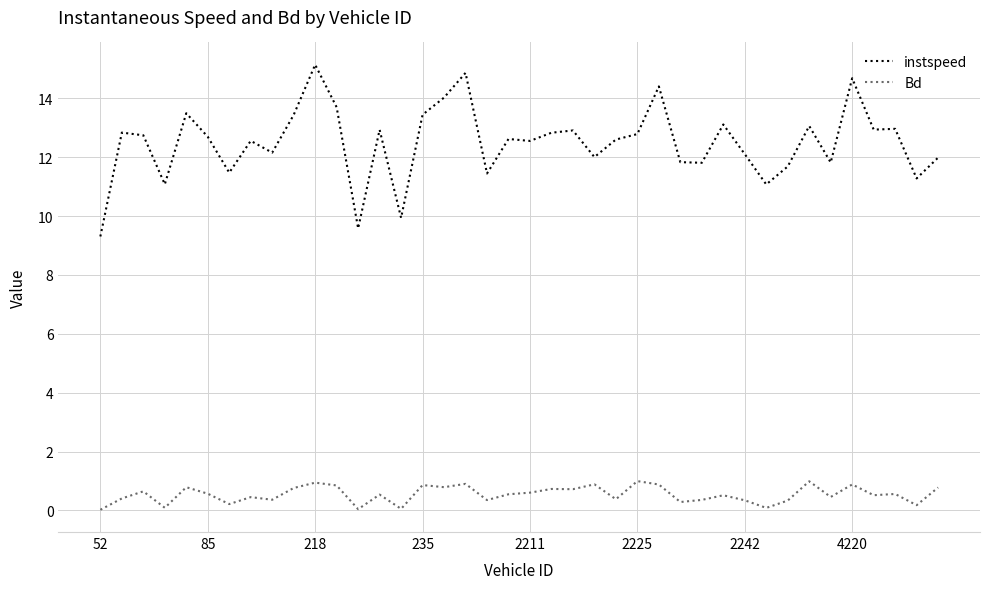

What is the difference between the second highest and minimum values in the Bd series?

1.0